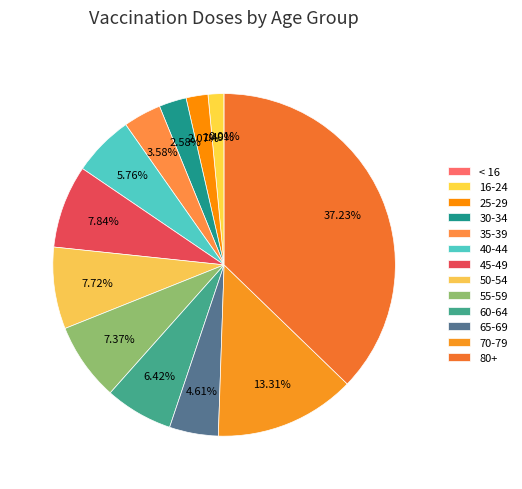

Count the number of slices in the pie.

13